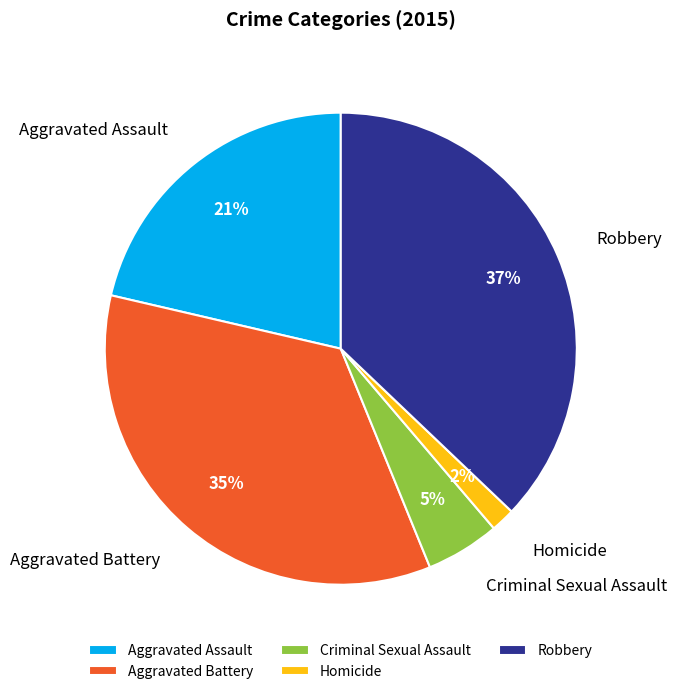

Between Robbery and Homicide, which is larger?

Robbery